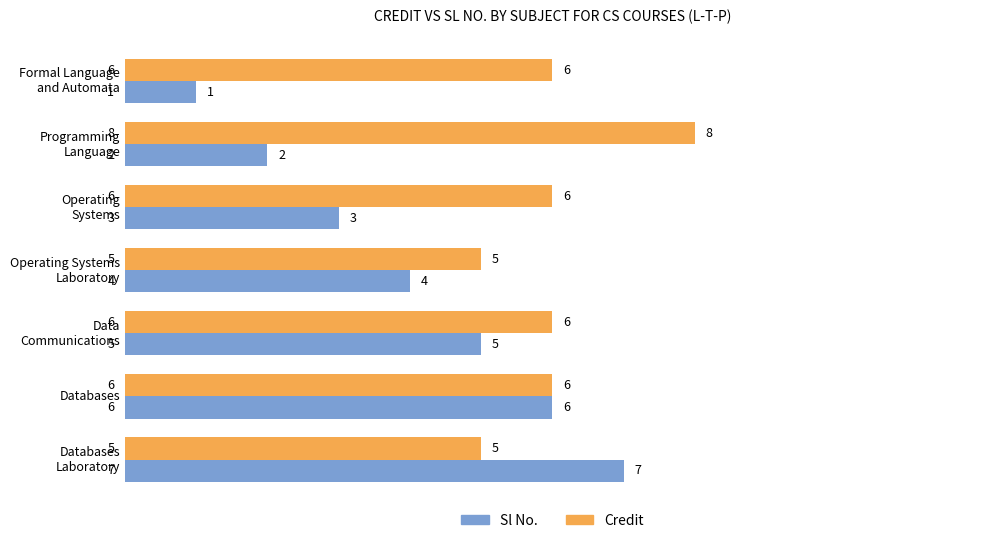

Which series has the largest total across all categories?

Credit